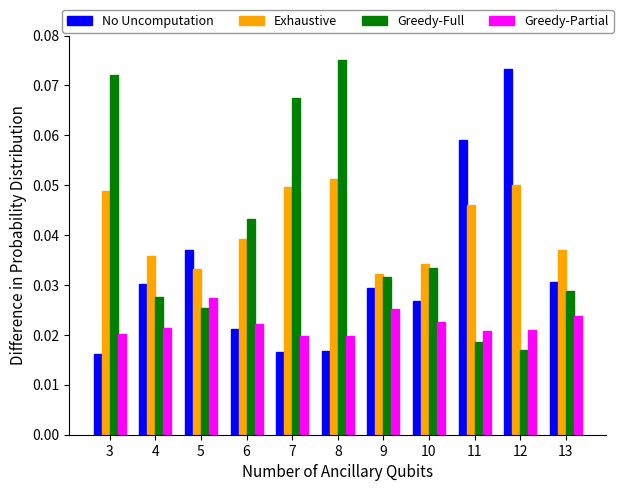

How many groups of bars are there?

11